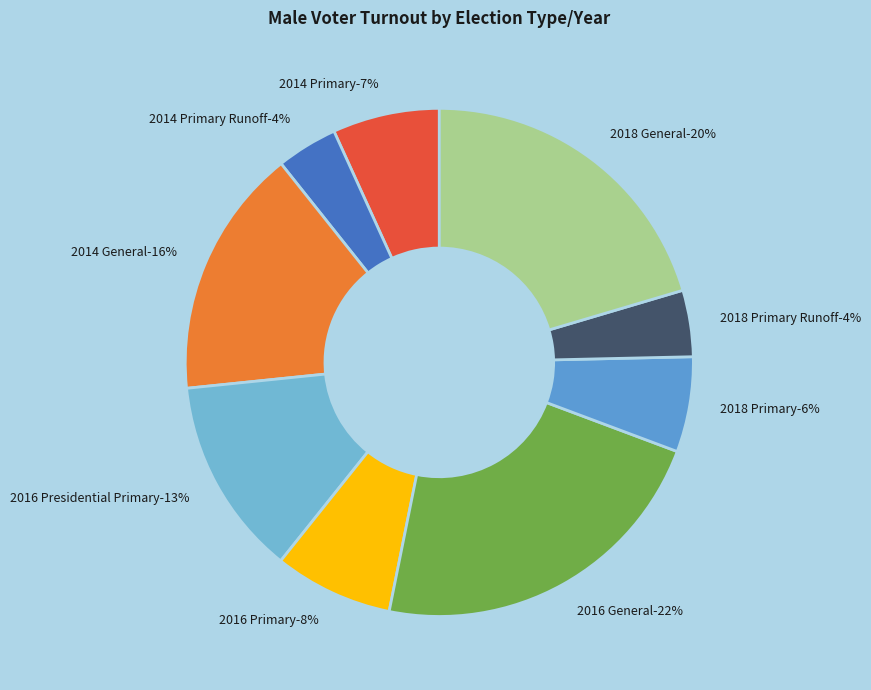

Does 2014 General represent more than half of the total?

No